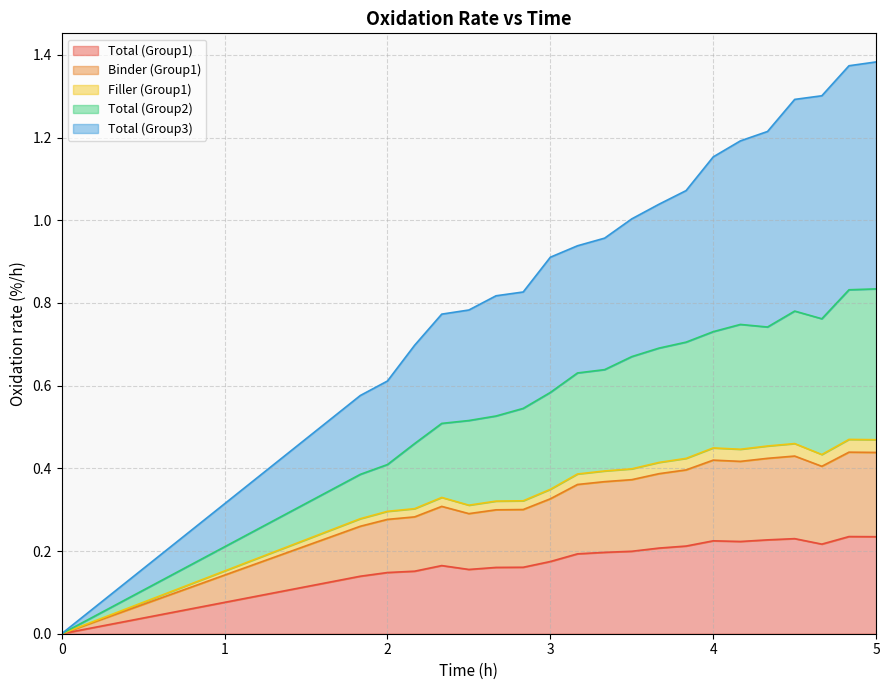

Does the chart have visible grid lines?

Yes